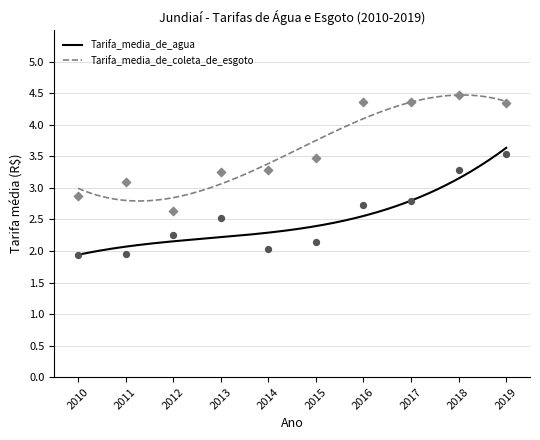

Which series has the largest total across all categories?

Tarifa_media_de_coleta_de_esgoto